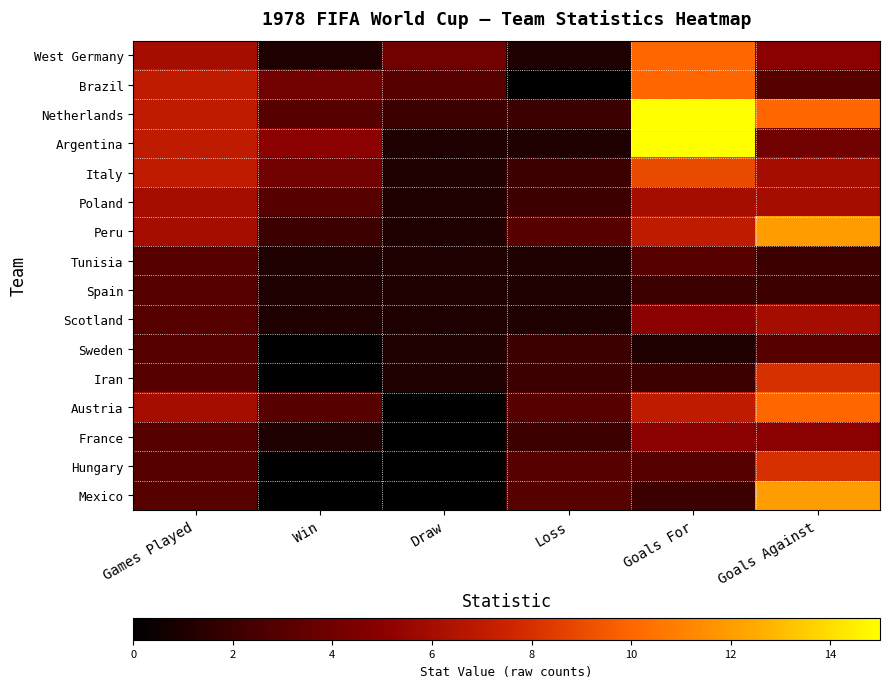

At which category is the sum across all series the highest?

Goals For